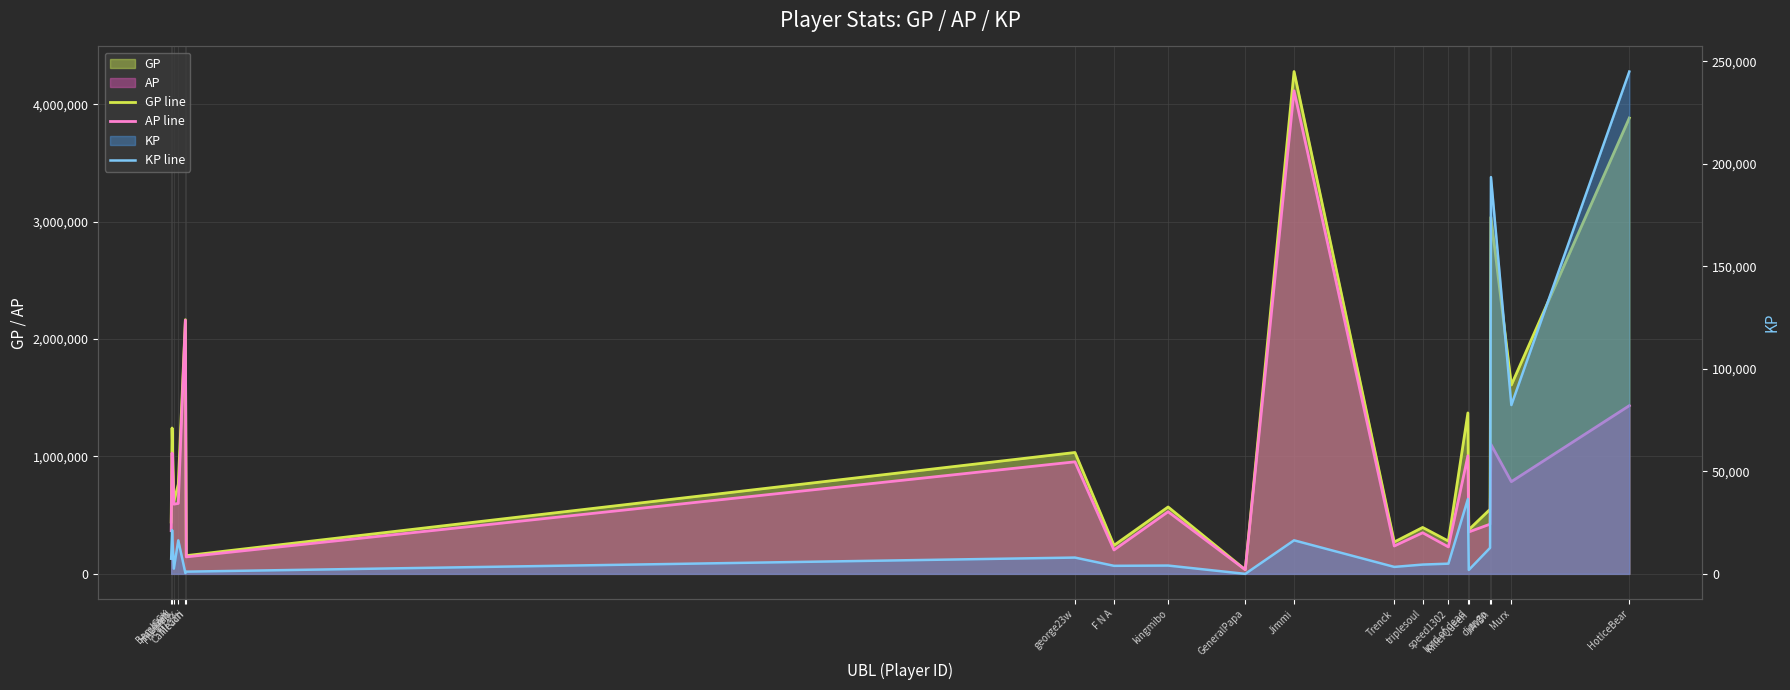

True or false: KP line and GP line cross at least once.

False